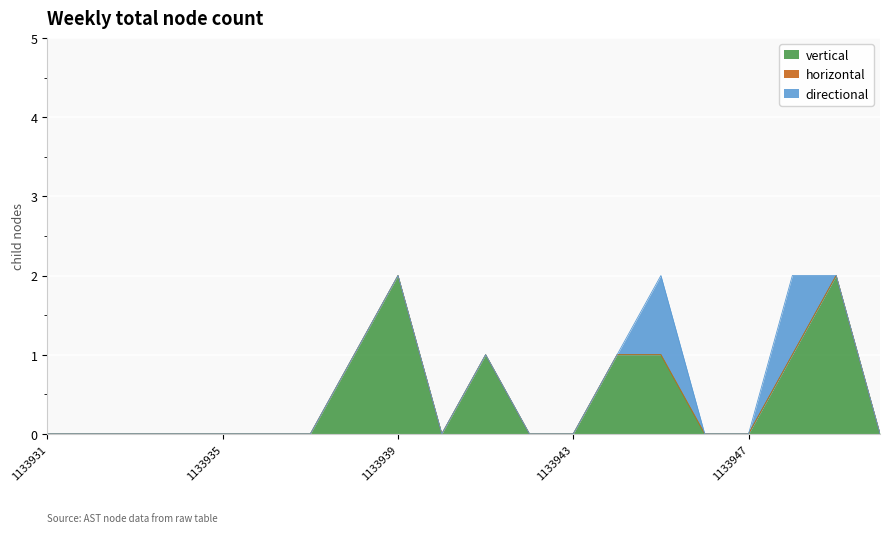

True or false: vertical and horizontal cross at least once.

False